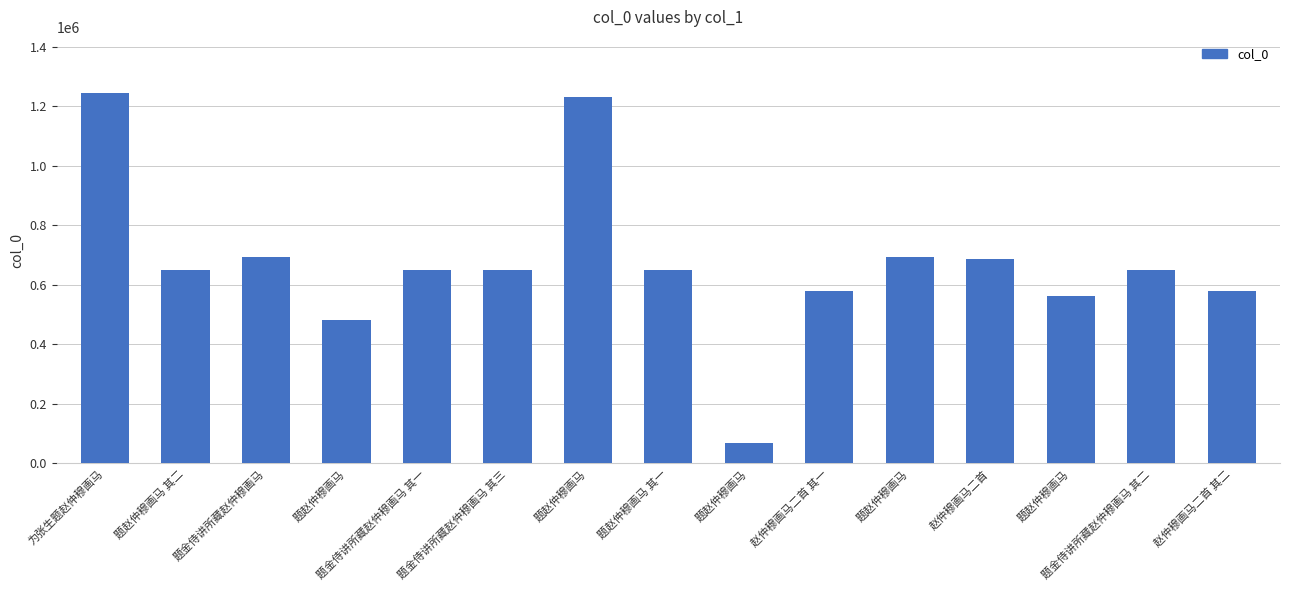

At which label does the data first exceed 649255?

为张生题赵仲穆画马